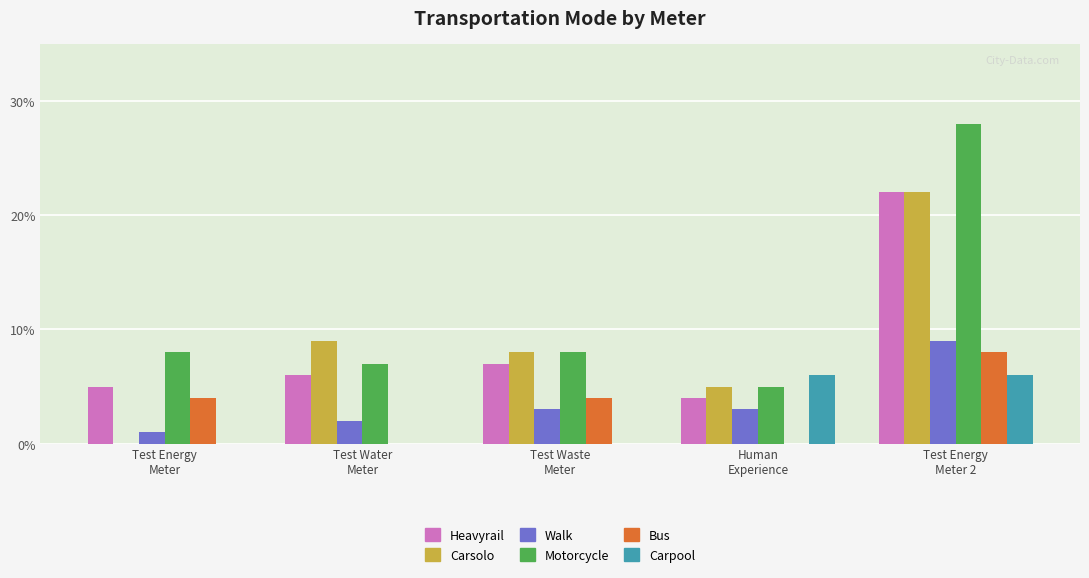

Which series has the largest total across all categories?

Motorcycle